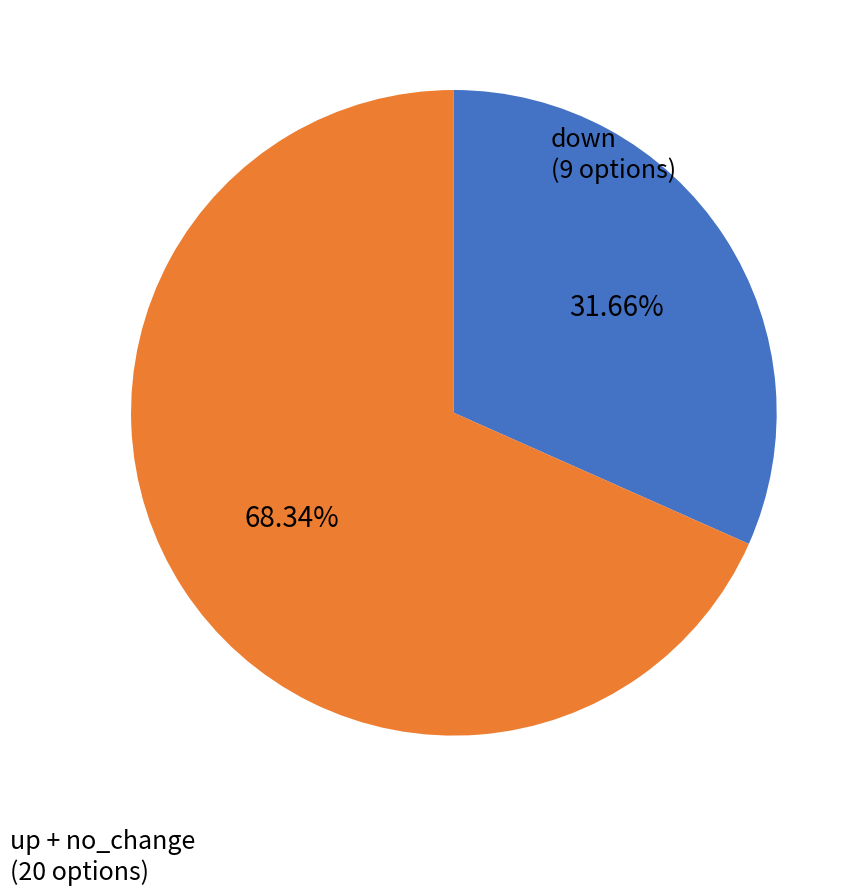

Is there a majority slice in this chart?

Yes